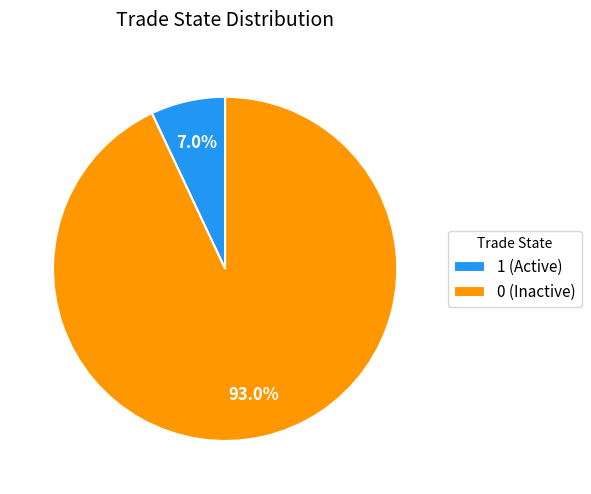

Rank the categories by value from highest to lowest.

0, 1